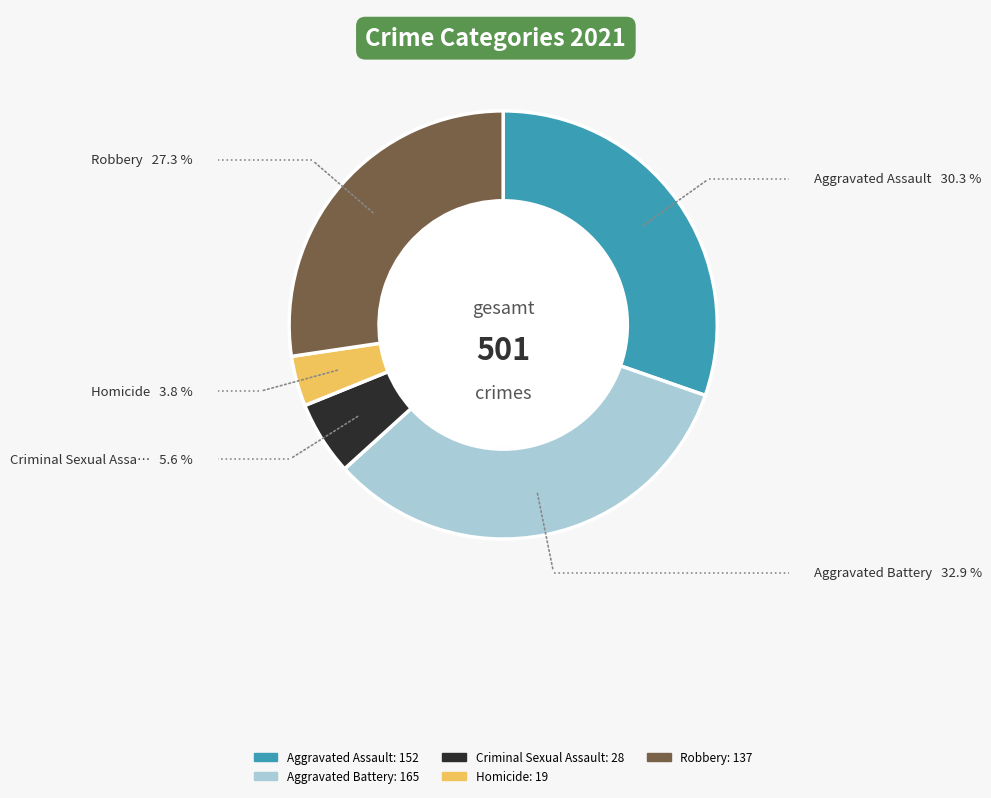

What is the ratio of the value at Aggravated Battery to the value at Aggravated Assault?

1.1